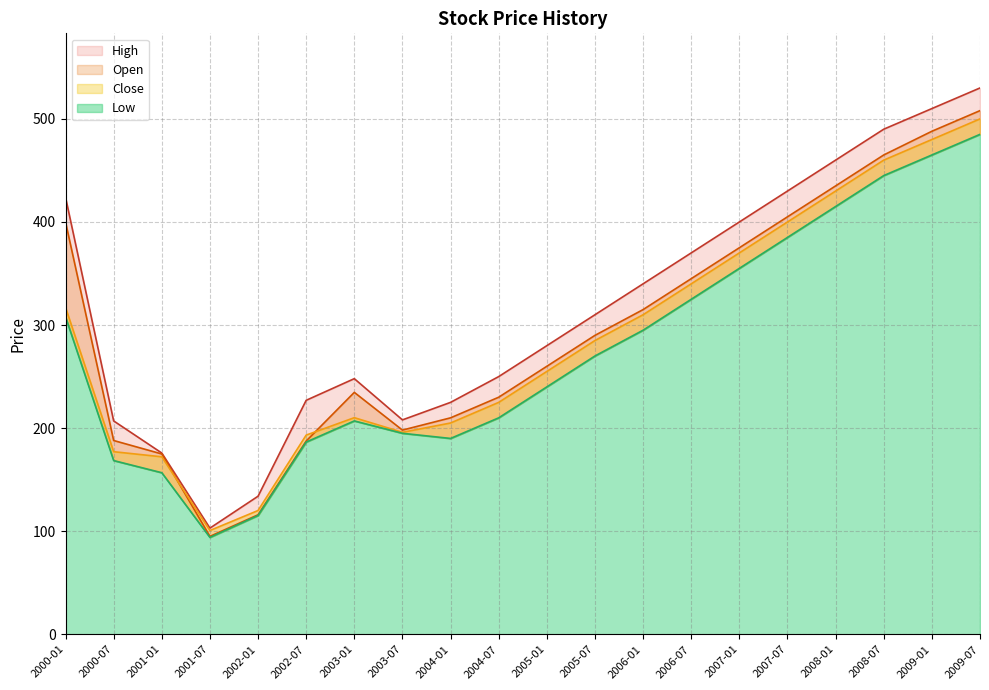

What is the maximum value shown in the chart?

530.0